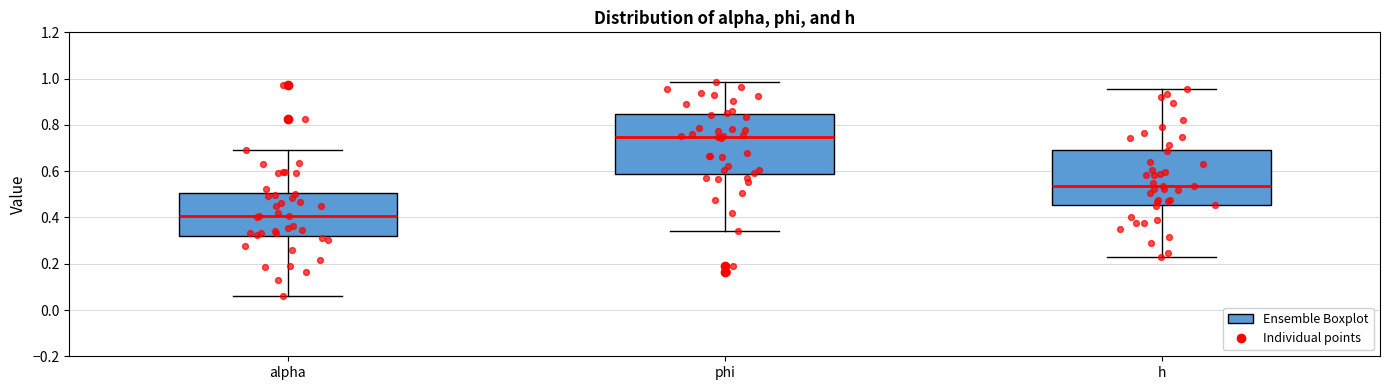

Which box's median line is the lowest?

alpha